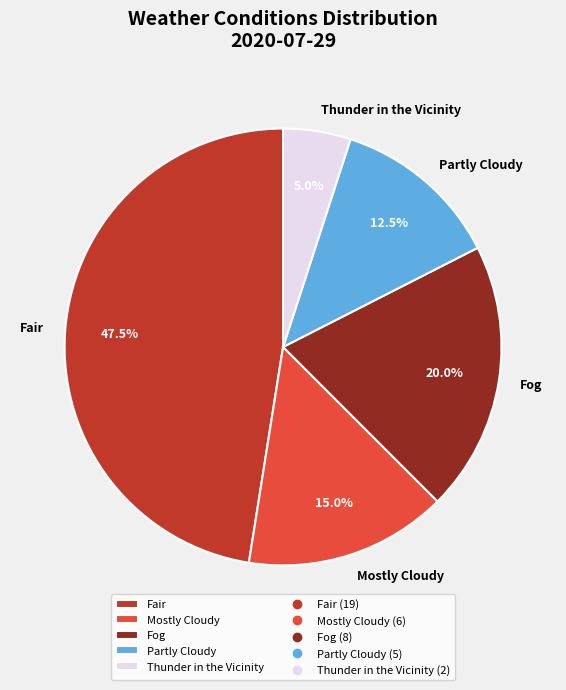

Approximately how many times larger is the value at Fair compared to Partly Cloudy?

3.8